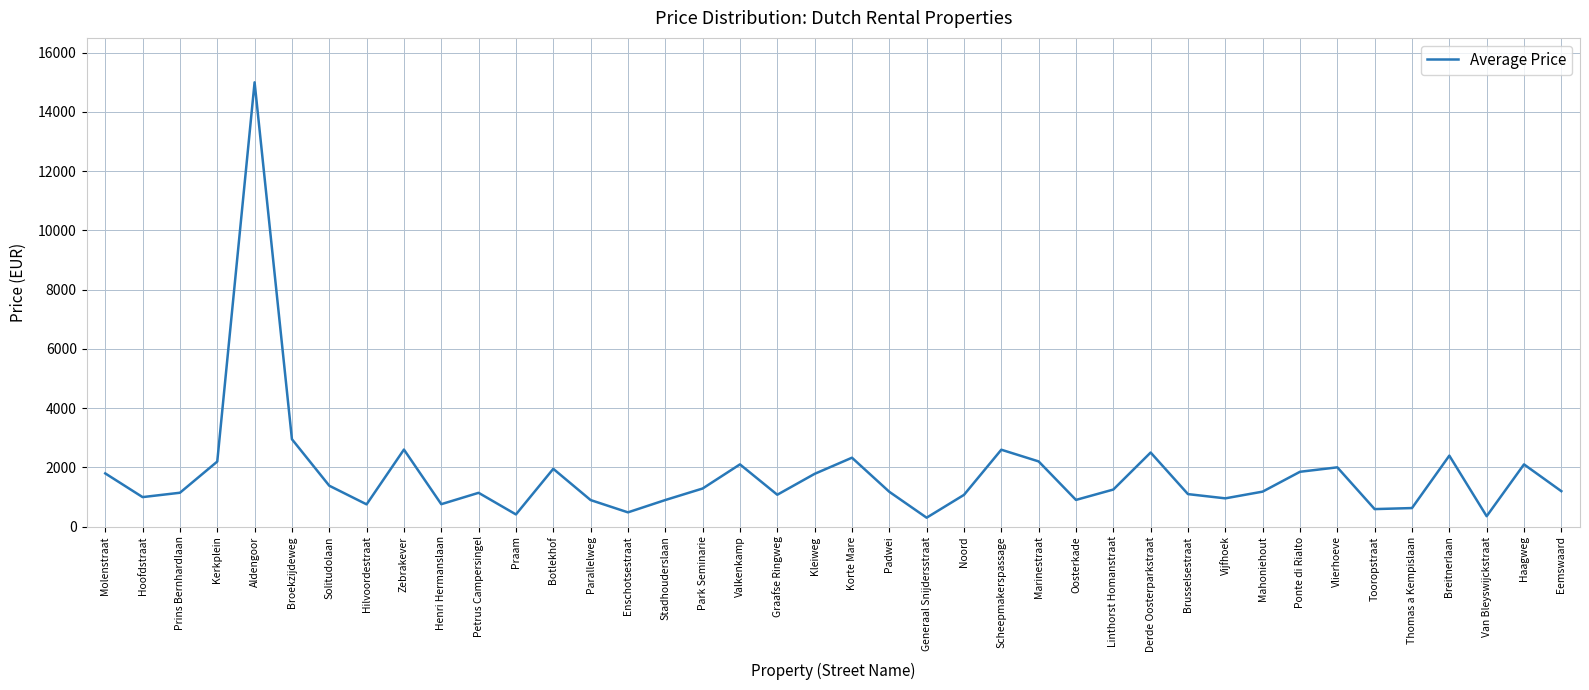

The chart shows a value of 2595 at Scheepmakerspassage. True or false?

True